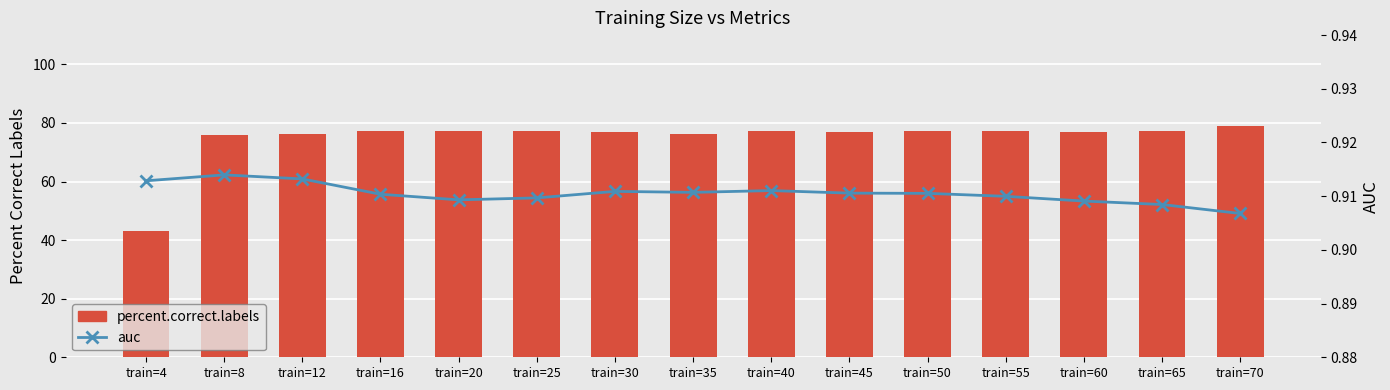

Count the auc values in the range 0 to 1.

15